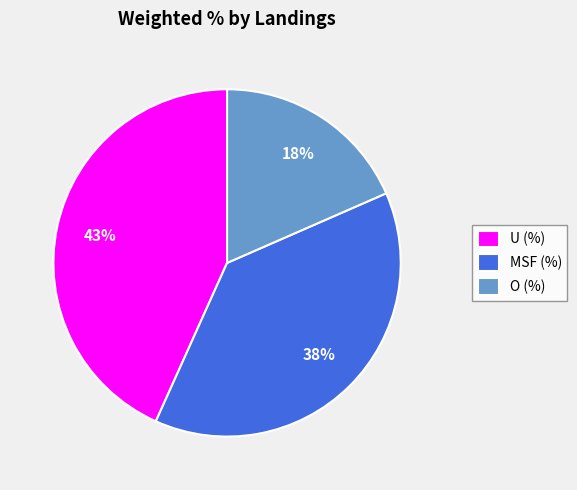

Between U (%) and O (%), which is larger?

U (%)